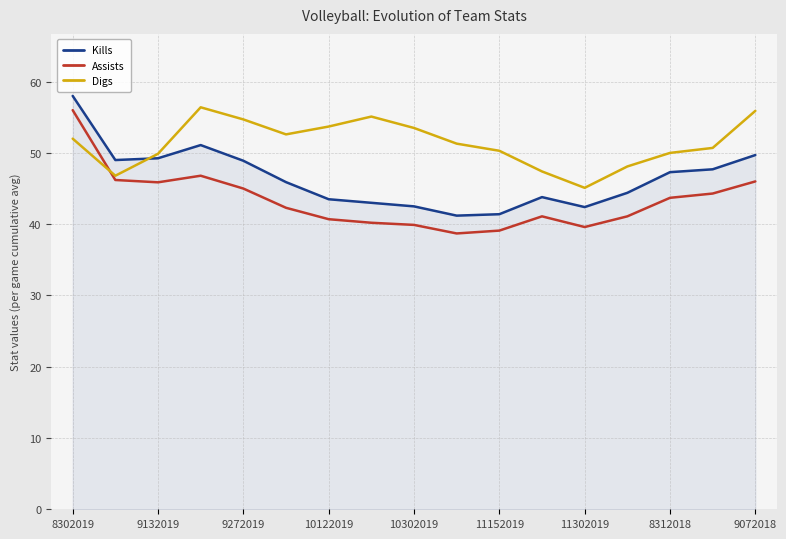

Rank the series by their average value, from highest to lowest.

Digs, Kills, Assists